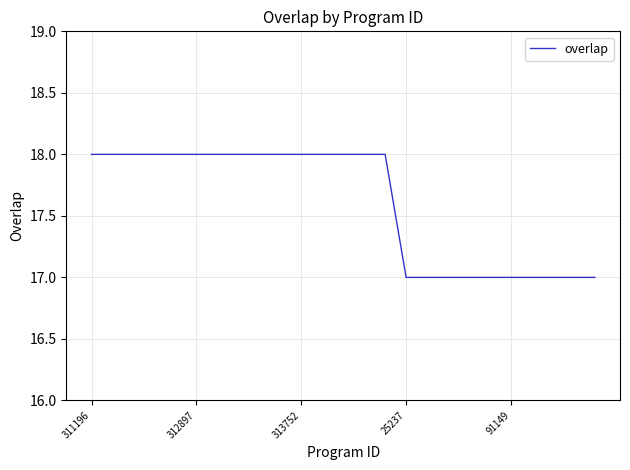

What is the maximum value shown in the chart?

18